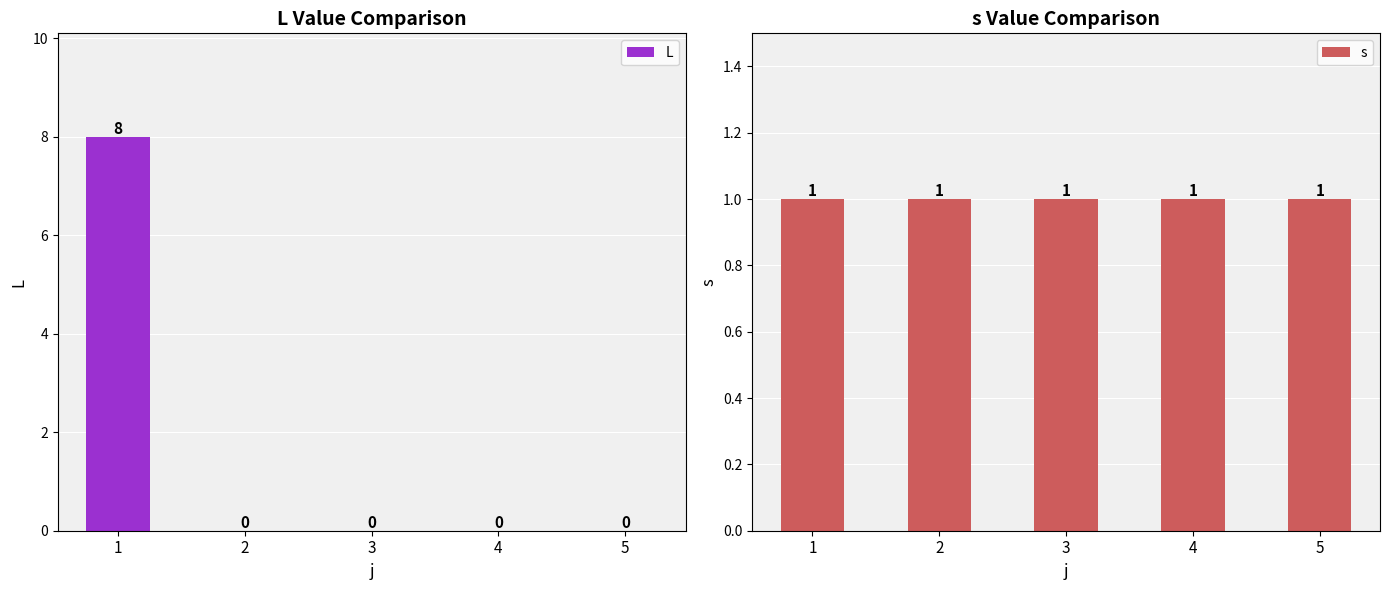

Where is L nearest to the value 4?

1